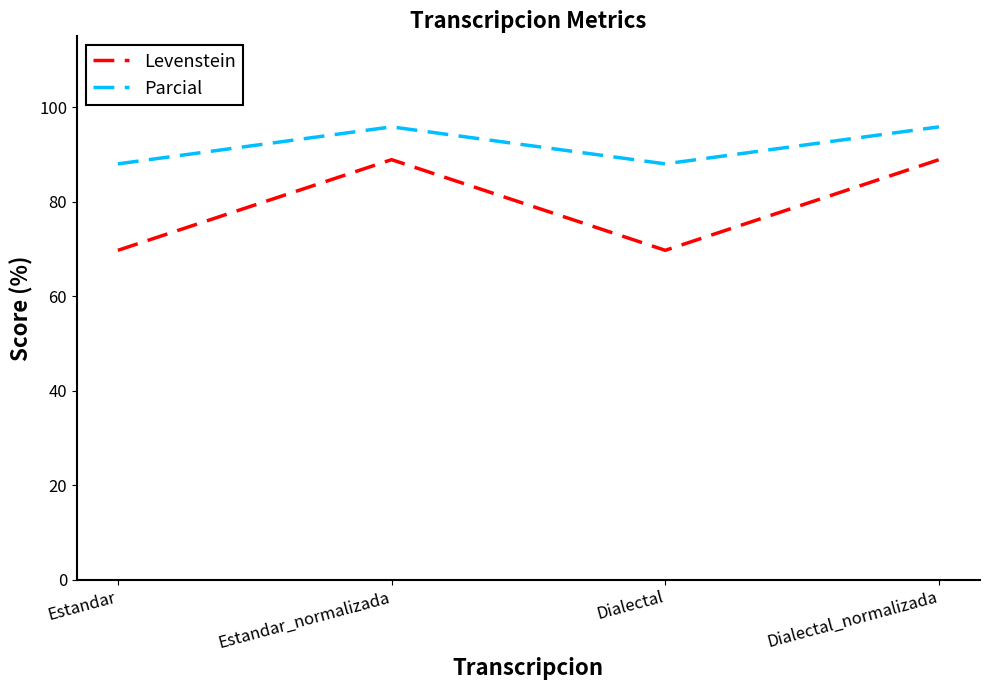

At which label does Parcial first exceed 95?

Estandar_normalizada